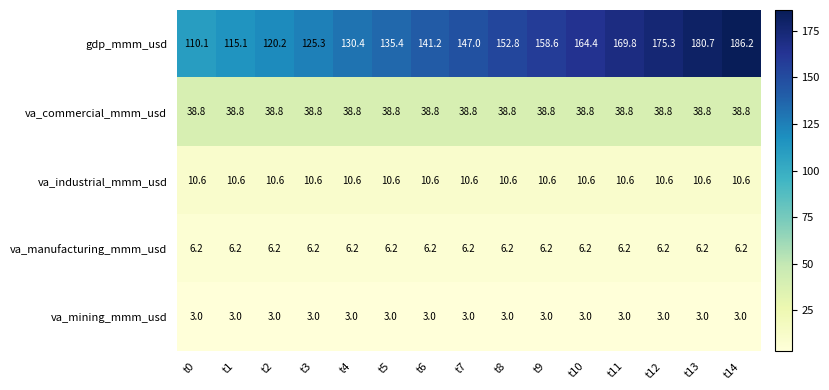

At t13, list the series in order from smallest to largest.

va_mining_mmm_usd, va_manufacturing_mmm_usd, va_industrial_mmm_usd, va_commercial_mmm_usd, gdp_mmm_usd